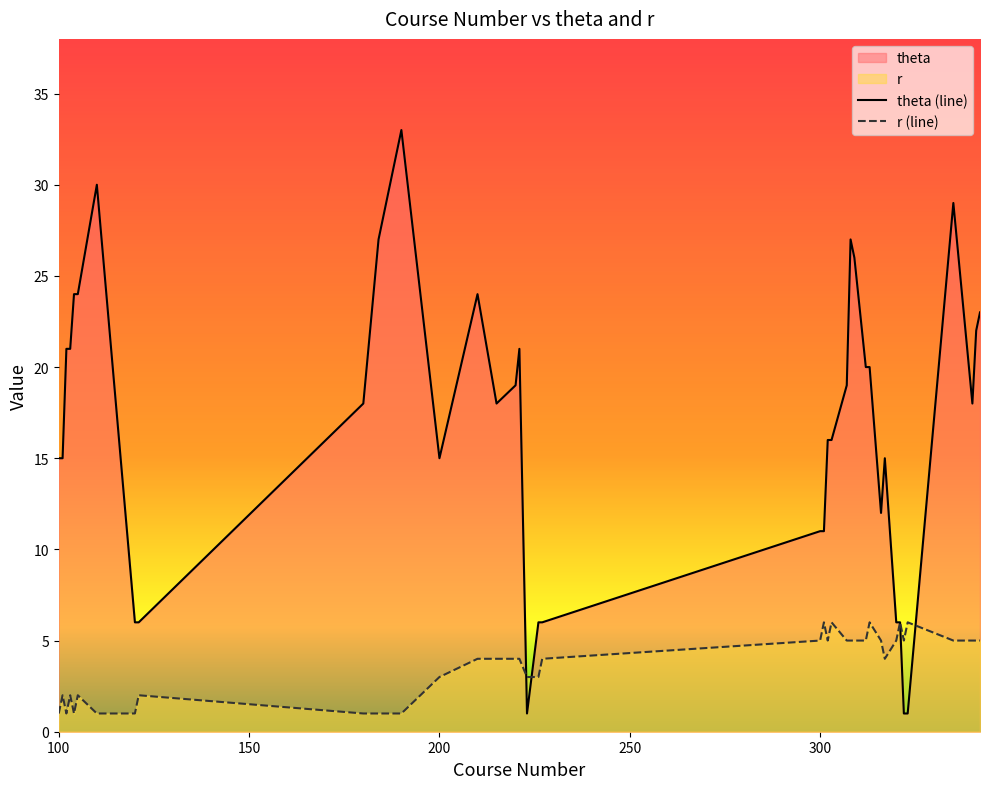

How many data points does each series have?

40